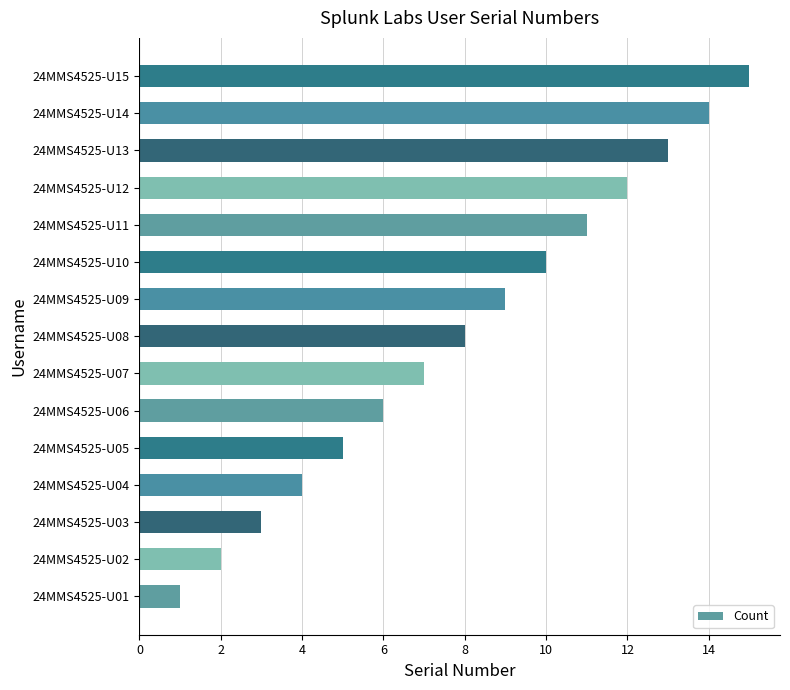

The chart shows a value of 5 at 24MMS4525-U05. True or false?

True